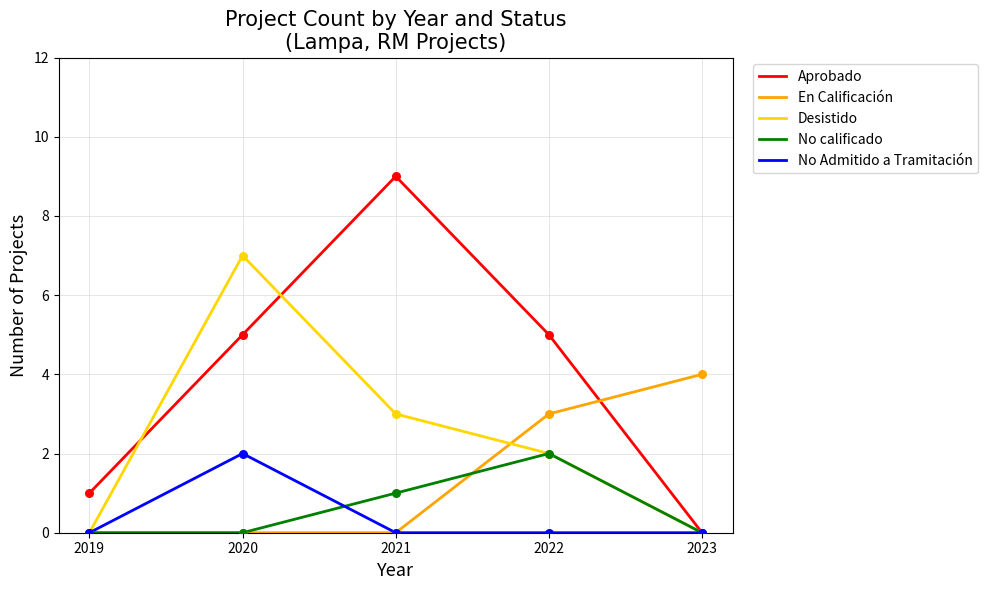

At how many categories does at least one series exceed 6?

2